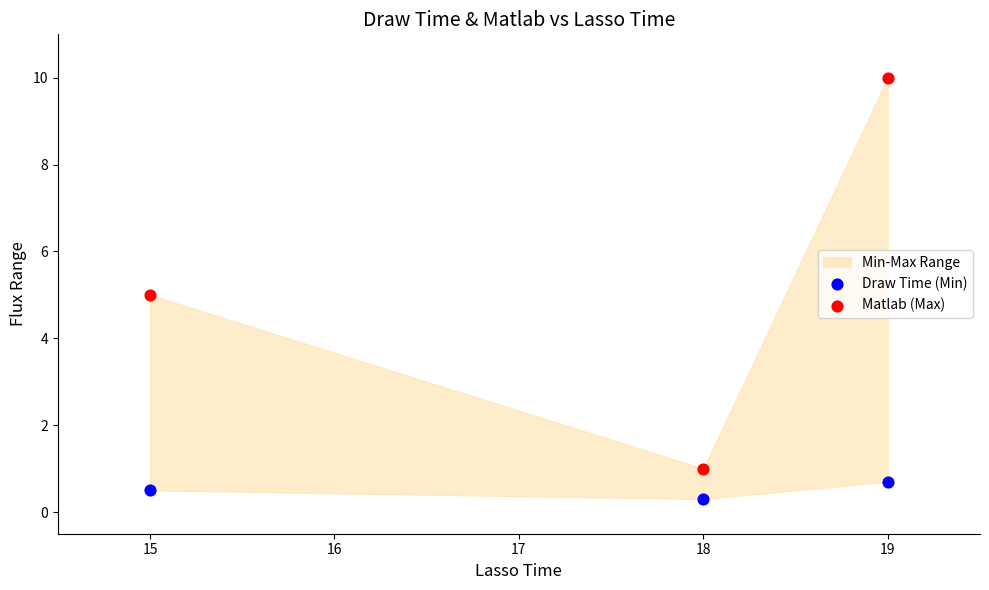

Across all data points, what is the range of Y values (max minus min)?

9.7